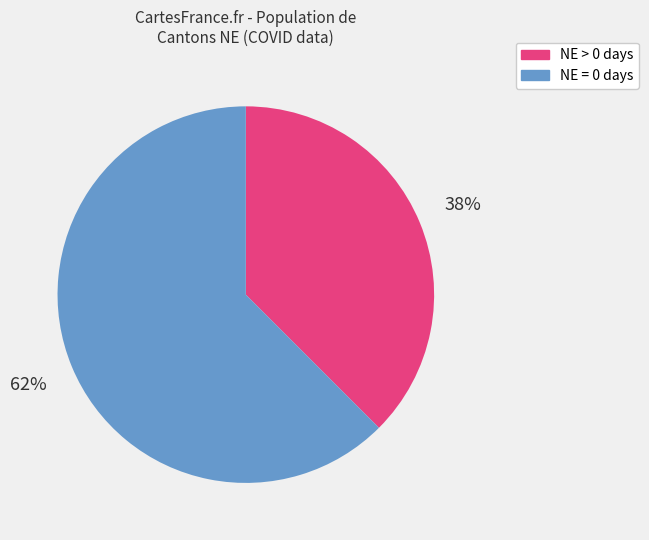

Does any single category account for the majority?

Yes